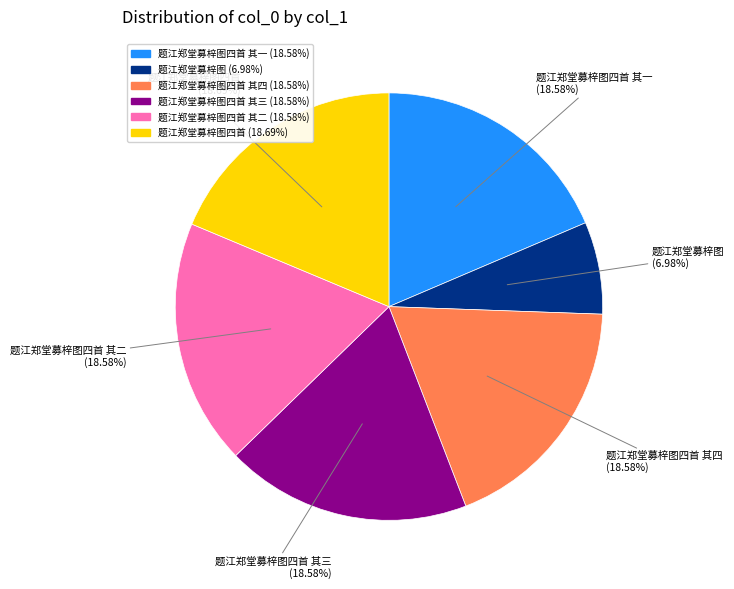

Does any single category account for the majority?

No